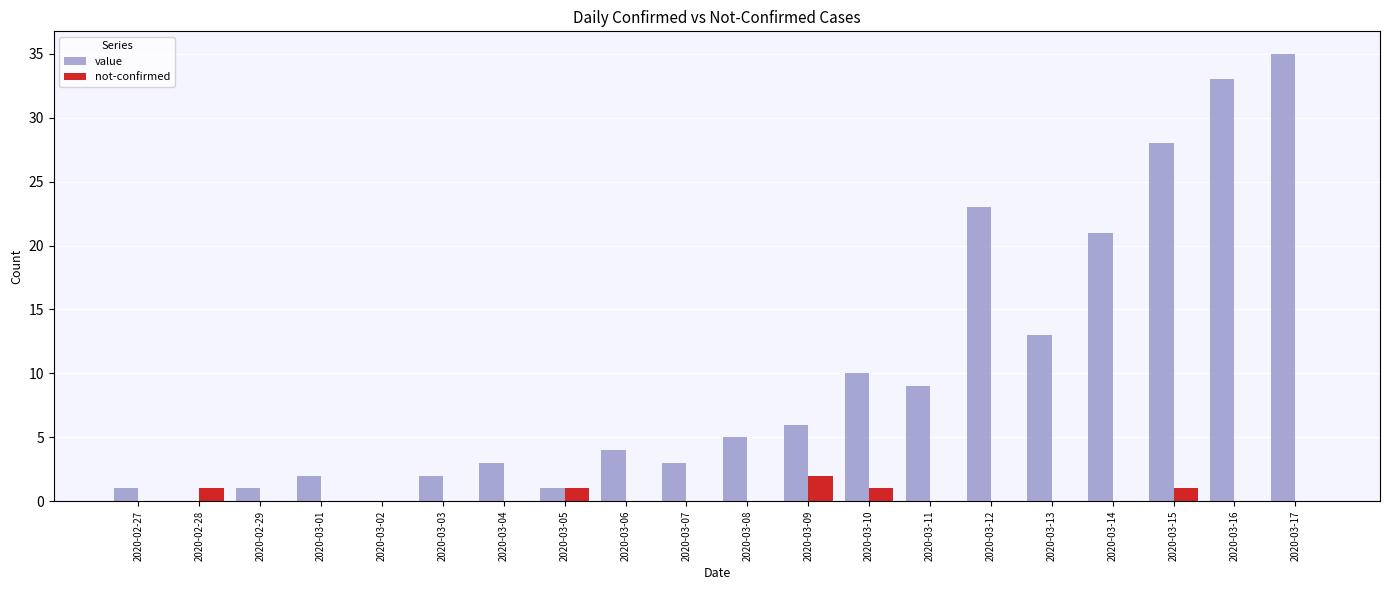

At which category is the sum across all series the highest?

2020-03-17